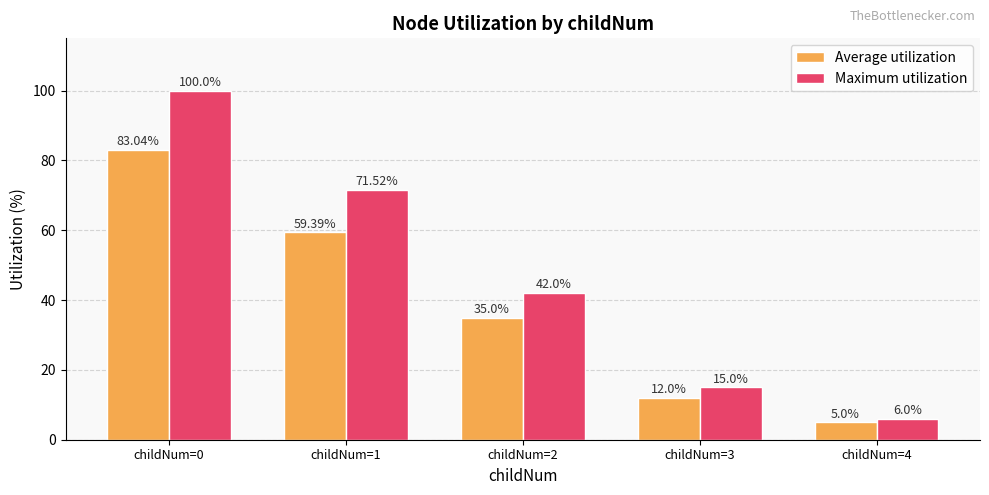

Is it true that Average utilization equals 5.0 at childNum=4?

True